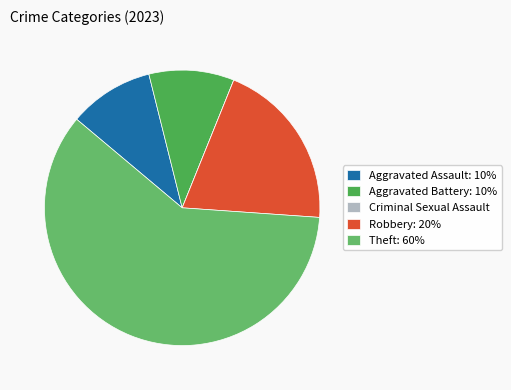

How much of the chart is everything except Theft?

40.0%